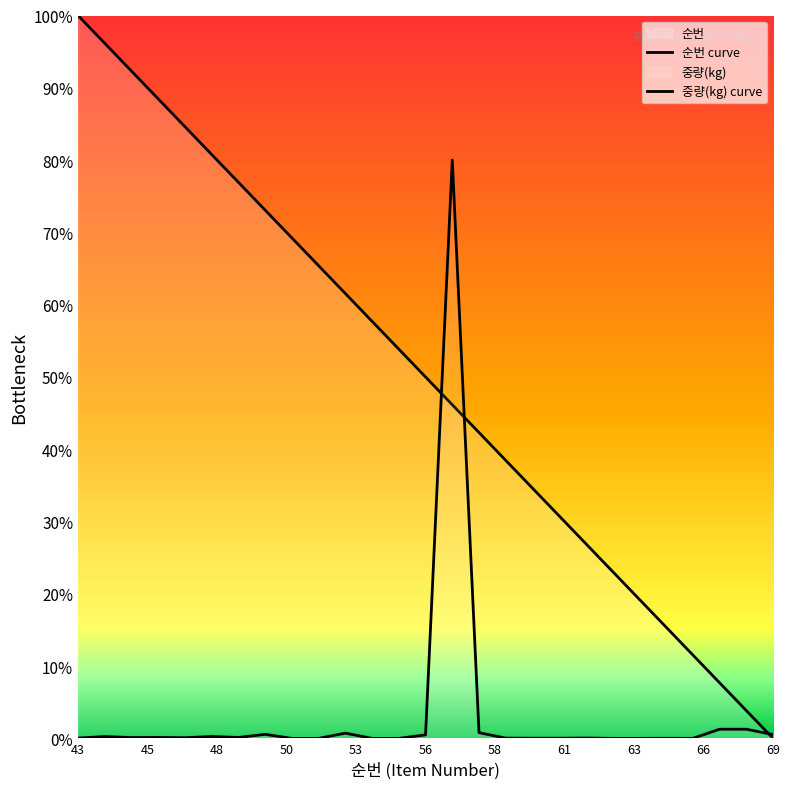

How many intersections are there between 순번 and 중량(kg)?

3